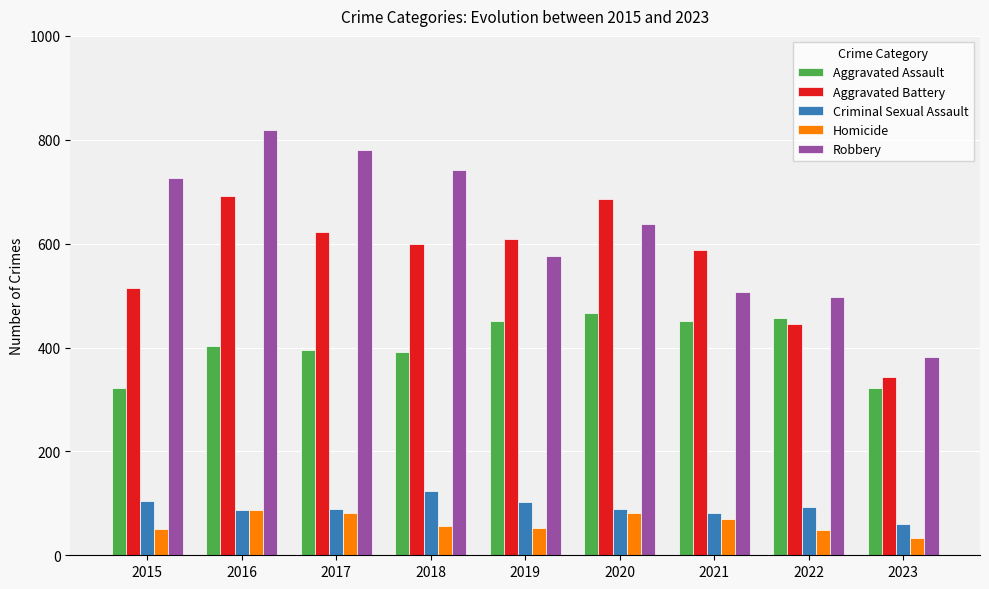

What is the difference between the highest and lowest values at 2020?

605